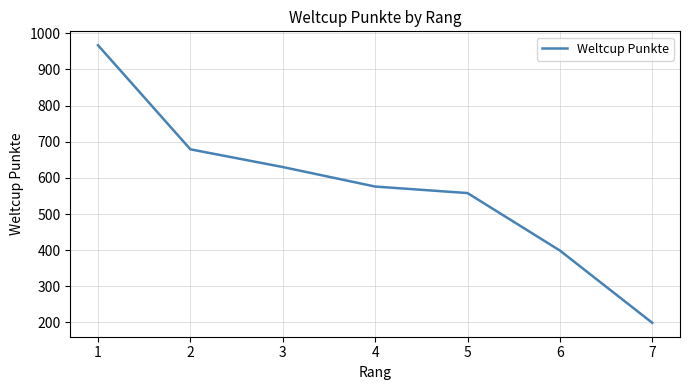

What is the ratio of the value at 7 to the value at 6?

0.5